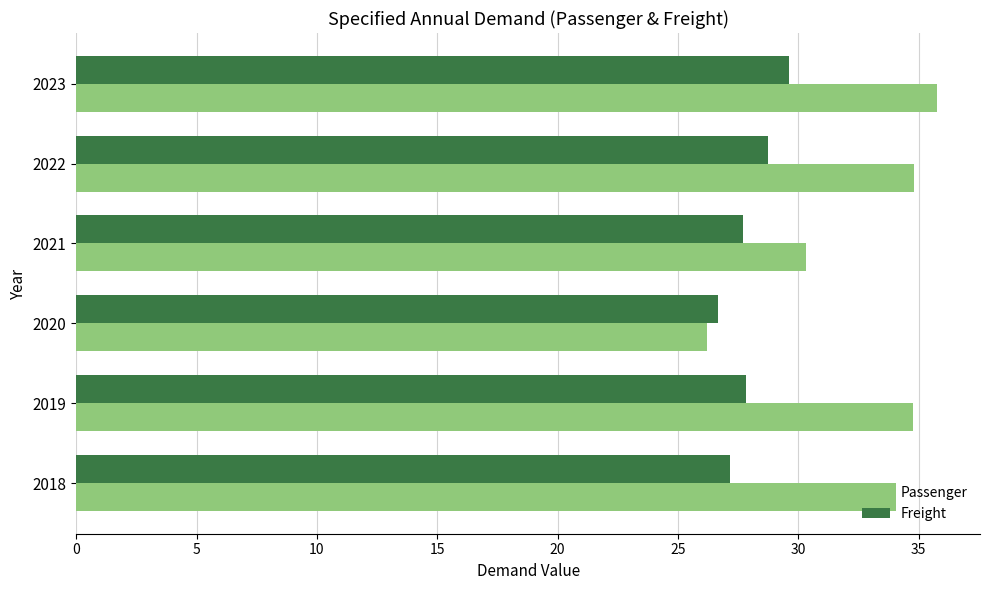

What is the minimum value for Passenger?

26.2